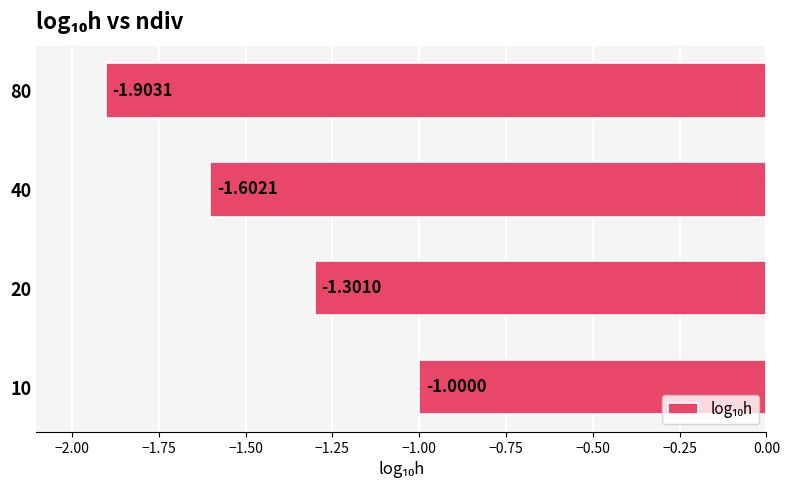

Which has a higher value, 40 or 20?

20